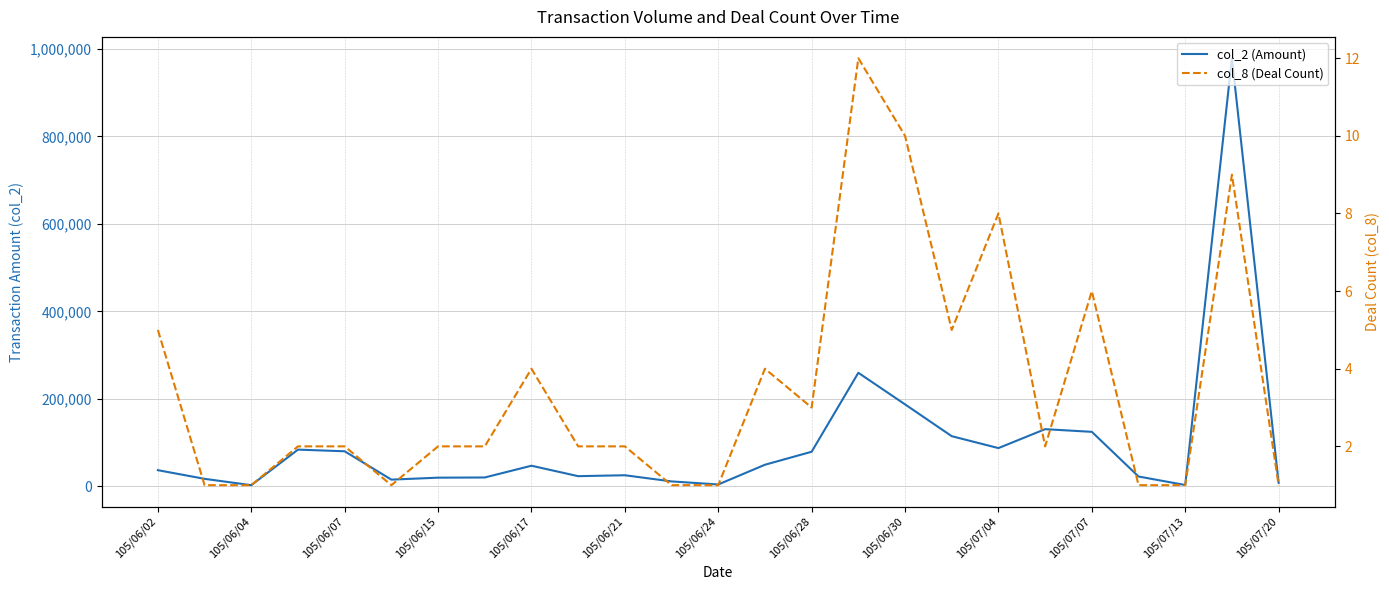

How many interior local valleys does the col_8 (Deal Count) series have?

4